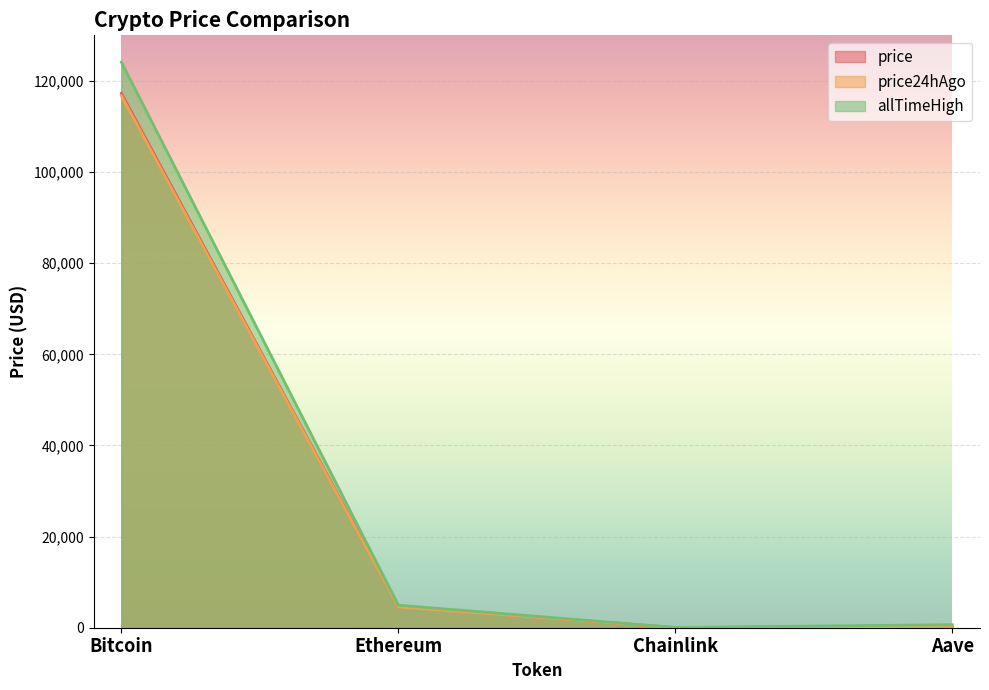

At which label does price24hAgo first exceed 4528?

Bitcoin